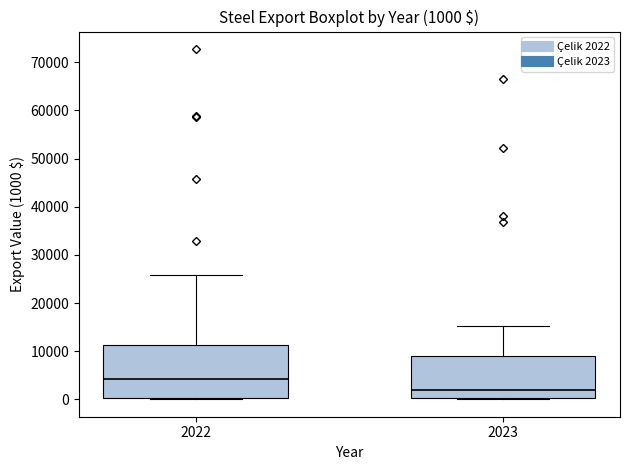

Which box has the highest median line?

2022